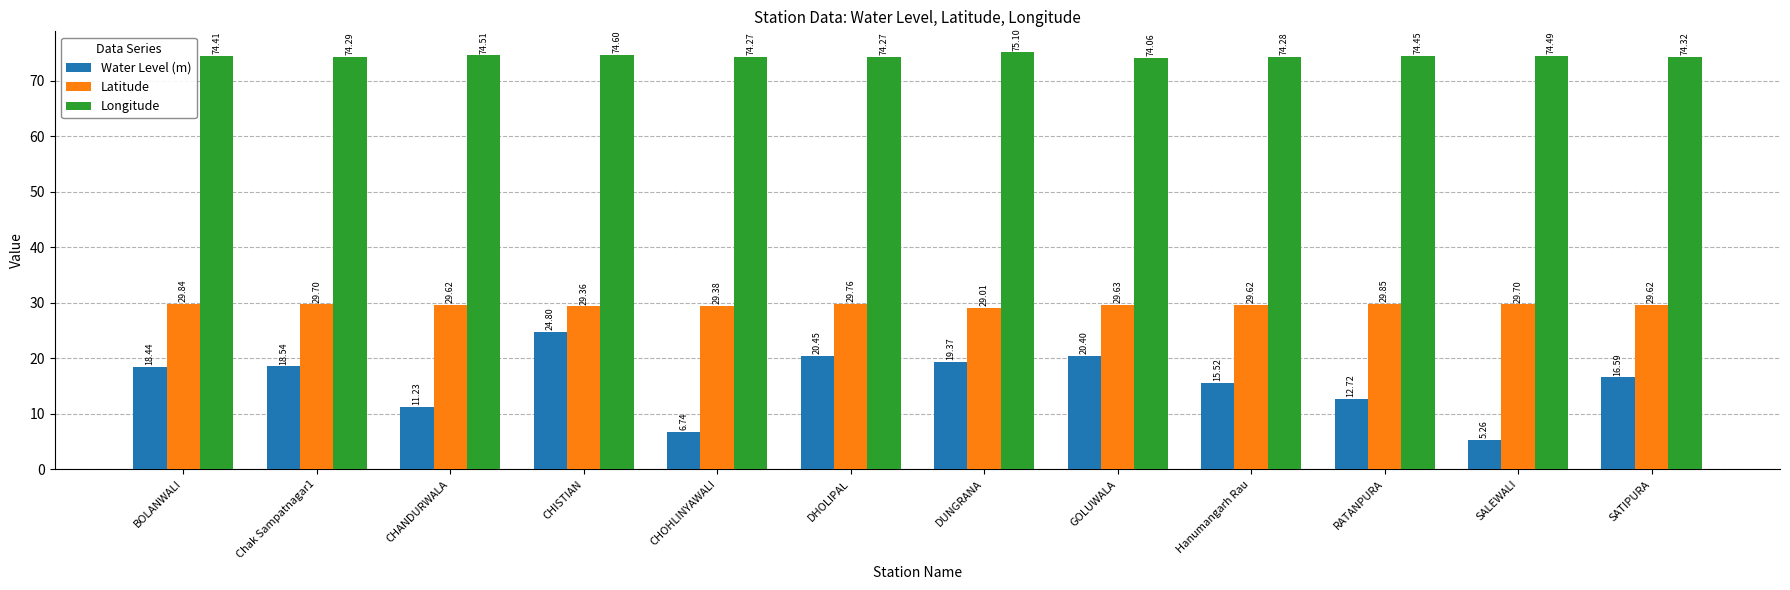

What is the difference between the highest and lowest values at SALEWALI?

69.2